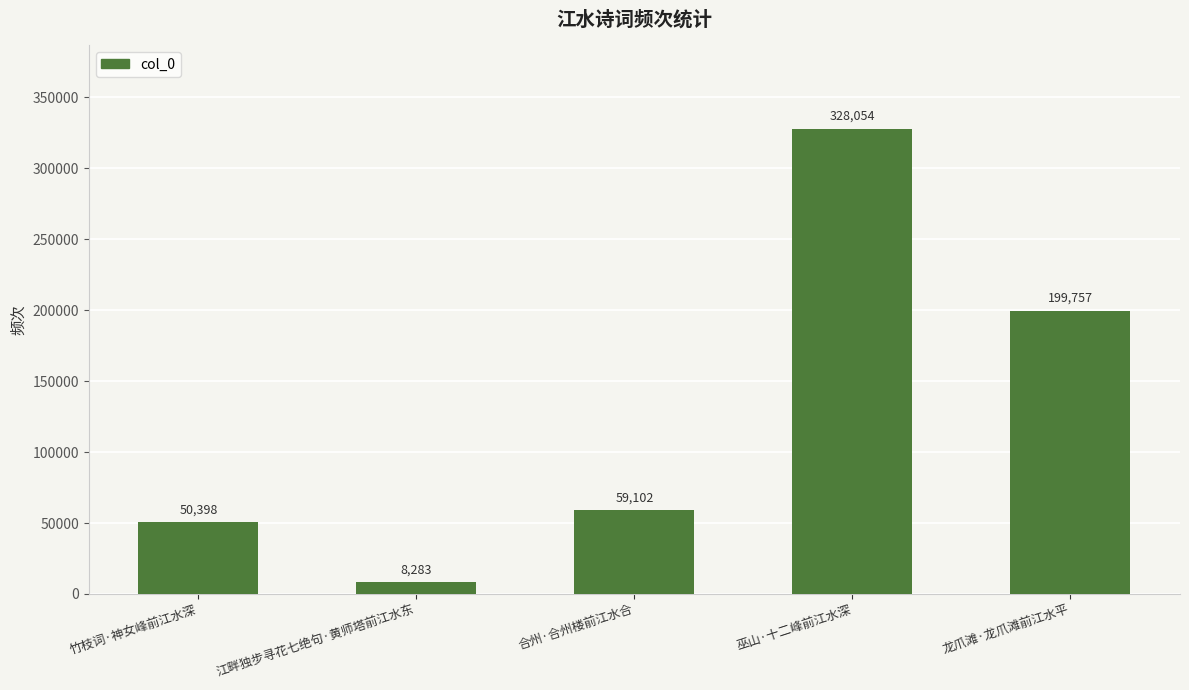

What is the ratio of the value at 龙爪滩·龙爪滩前江水平 to the value at 巫山·十二峰前江水深?

0.6